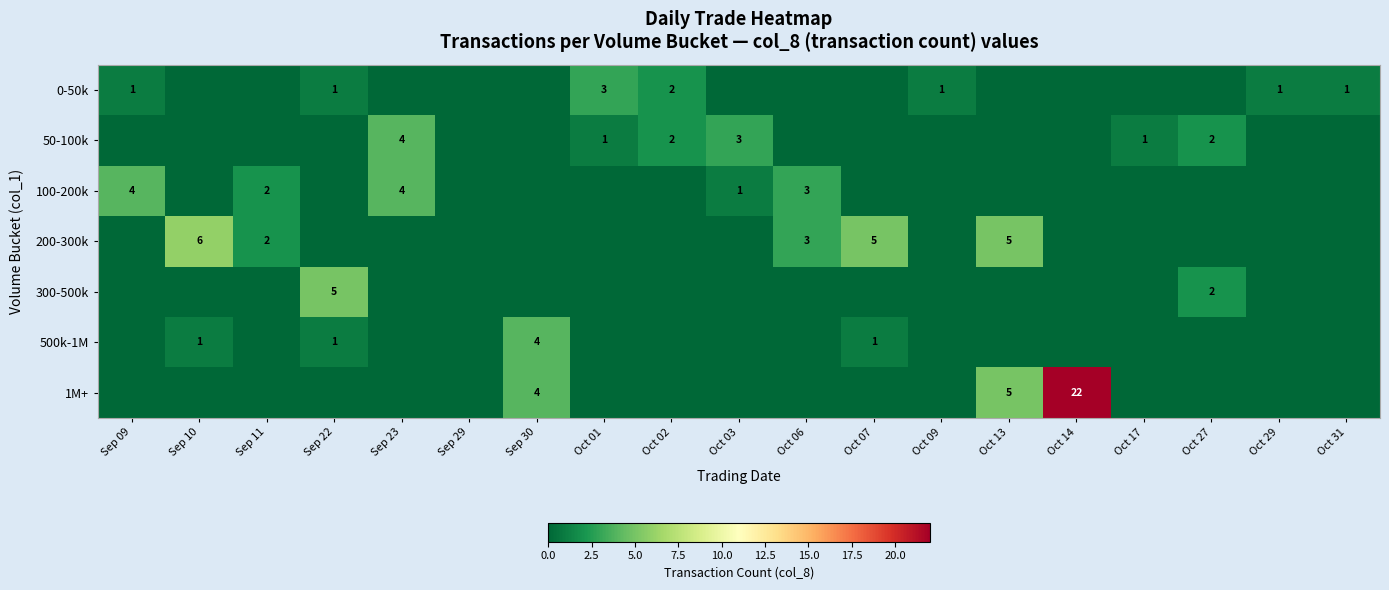

What is the maximum value shown in the chart?

22